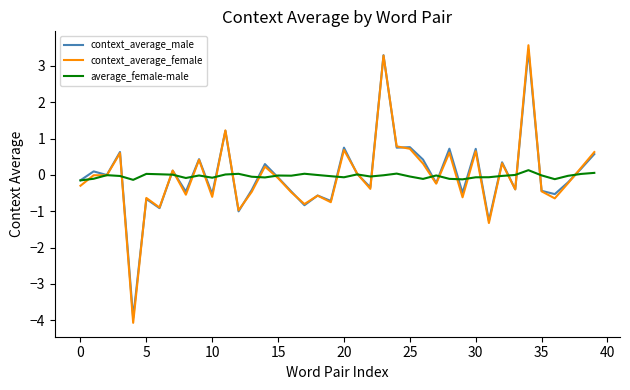

What is the smallest value displayed?

-4.1